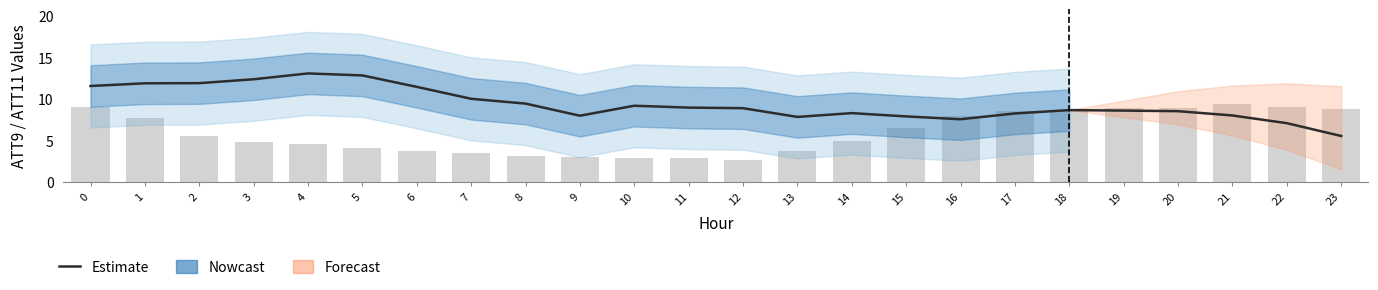

Which has a higher value, 14 or 13?

14